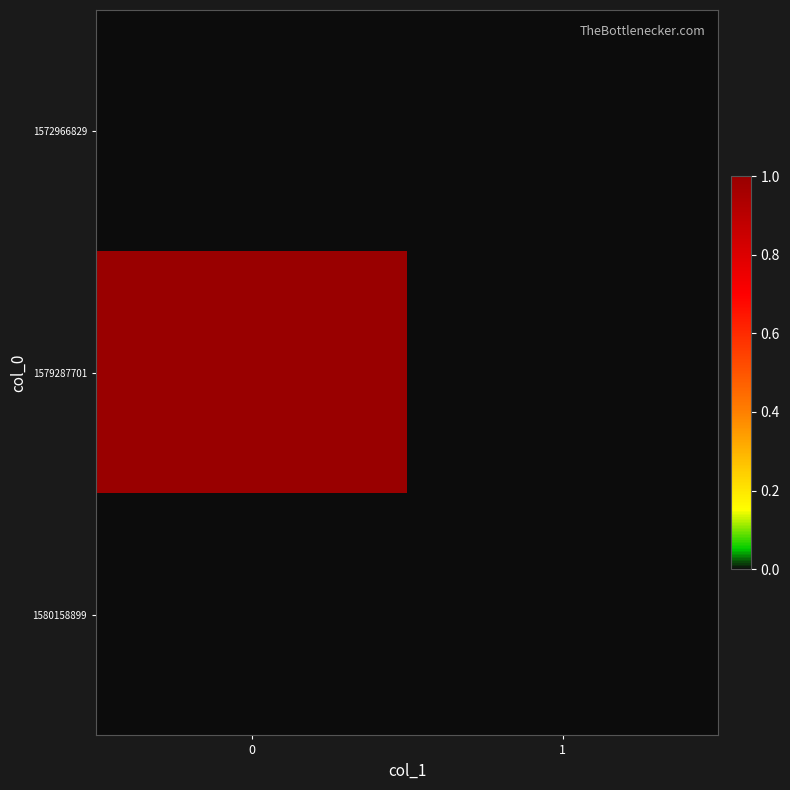

What is the total value across all series at 0?

1